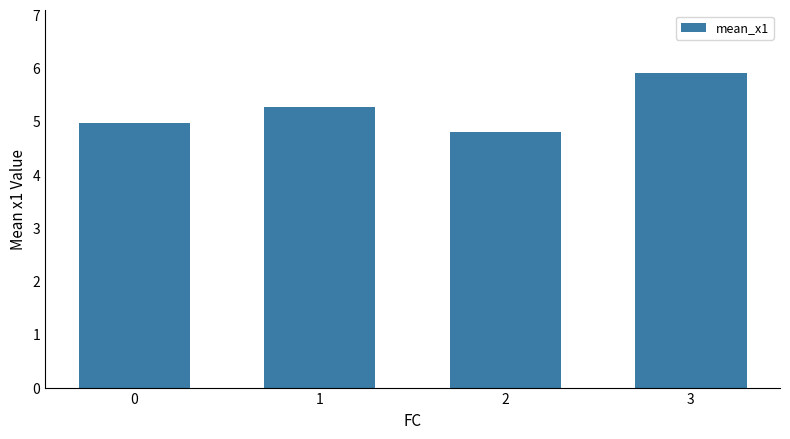

Reading left to right, extract all data points from this chart.

5.0	5.3	4.8	5.9